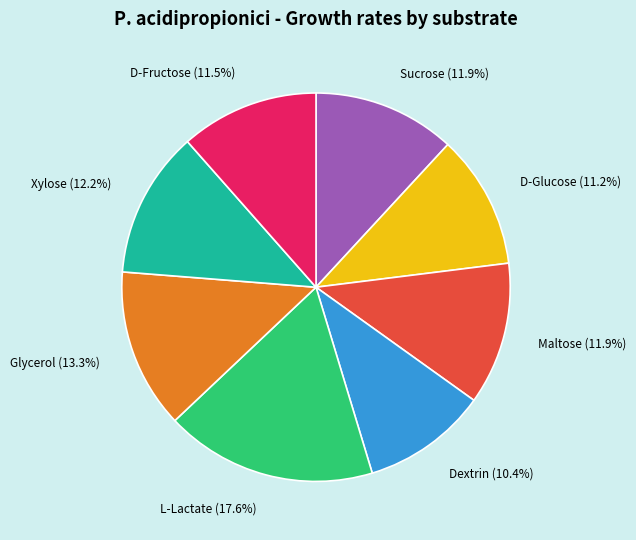

Which has a higher value, Dextrin or Sucrose?

Sucrose